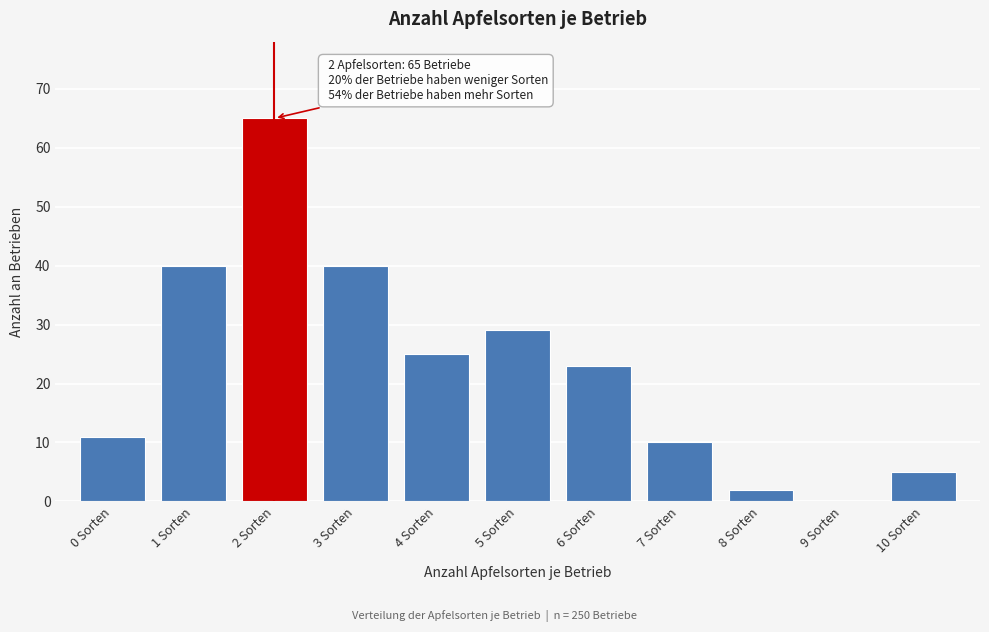

Reading left to right, extract all data points from this chart.

0 Sorten=11	1 Sorten=40	2 Sorten=65	3 Sorten=40	4 Sorten=25	5 Sorten=29	6 Sorten=23	7 Sorten=10	8 Sorten=2	9 Sorten=0	10 Sorten=5